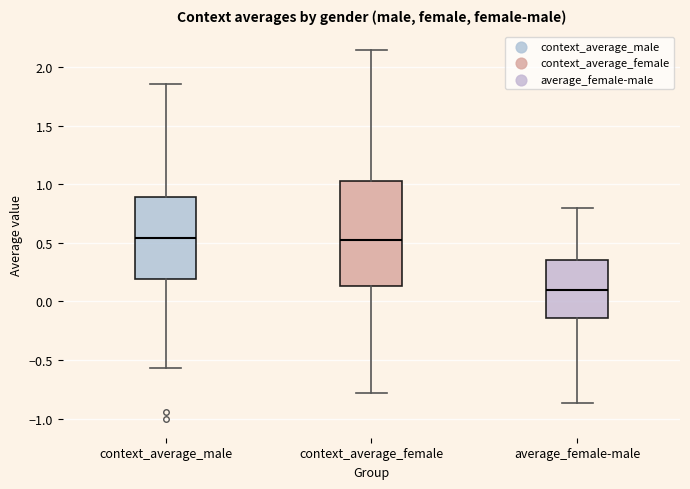

Reading left to right, read every box against the y-axis: the position of its median line, the range the box covers, and the ends of its whiskers. The values are not printed on the chart, so give them approximately, as read against the axis.

context_average_male: median 0.55, box 0.20 to 0.90, whiskers -0.55 to 1.85
context_average_female: median 0.55, box 0.15 to 1.05, whiskers -0.80 to 2.15
average_female-male: median 0.10, box -0.15 to 0.35, whiskers -0.85 to 0.80